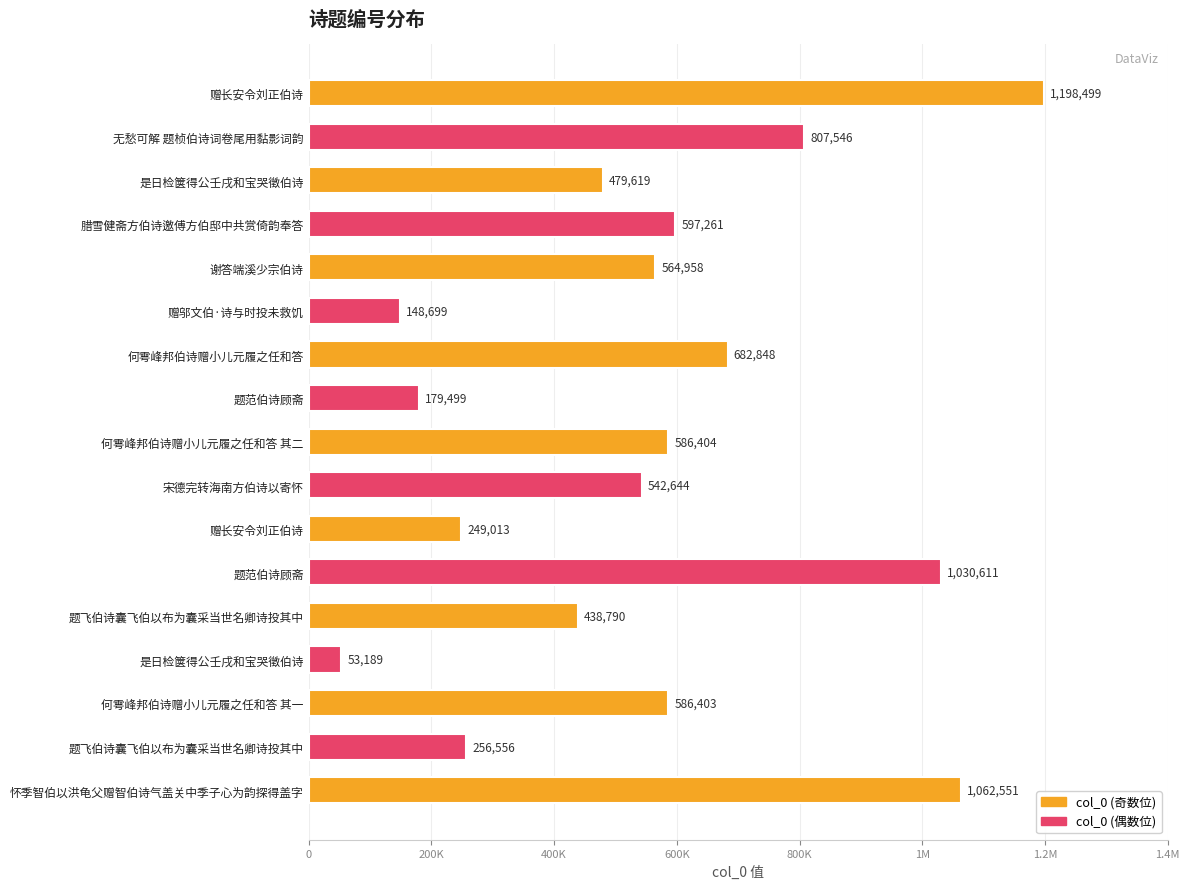

List the labels in order of value, smallest first.

是日检箧得公壬戌和宝哭徵伯诗, 赠邬文伯·诗与时投未救饥, 题范伯诗顾斋, 赠长安令刘正伯诗, 题飞伯诗囊飞伯以布为囊采当世名卿诗投其中, 题飞伯诗囊飞伯以布为囊采当世名卿诗投其中, 是日检箧得公壬戌和宝哭徵伯诗, 宋德完转海南方伯诗以寄怀, 谢答端溪少宗伯诗, 何雩峰邦伯诗赠小儿元履之任和答 其一, 何雩峰邦伯诗赠小儿元履之任和答 其二, 腊雪健斋方伯诗邀傅方伯邸中共赏倚韵奉答, 何雩峰邦伯诗赠小儿元履之任和答, 无愁可解 题桢伯诗词卷尾用黏影词韵, 题范伯诗顾斋, 怀季智伯以洪龟父赠智伯诗气盖关中季子心为韵探得盖字, 赠长安令刘正伯诗